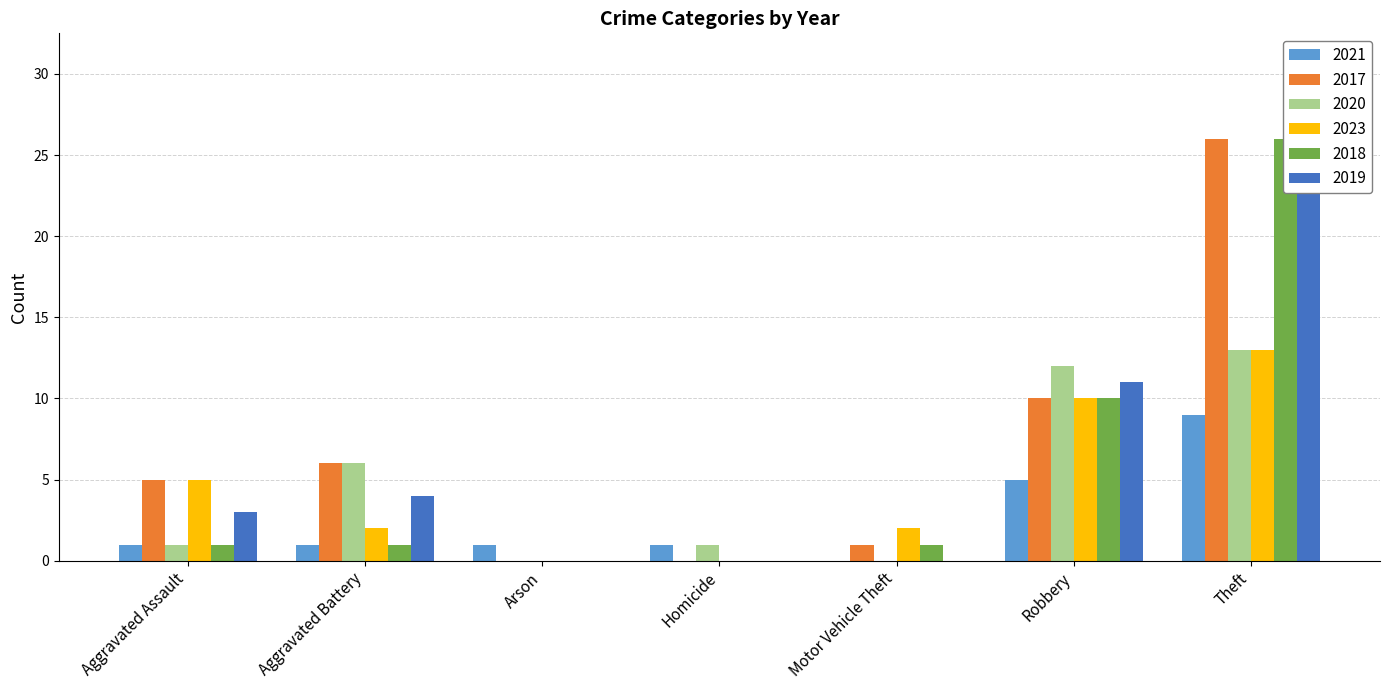

Where is 2019 nearest to the value 12?

Robbery